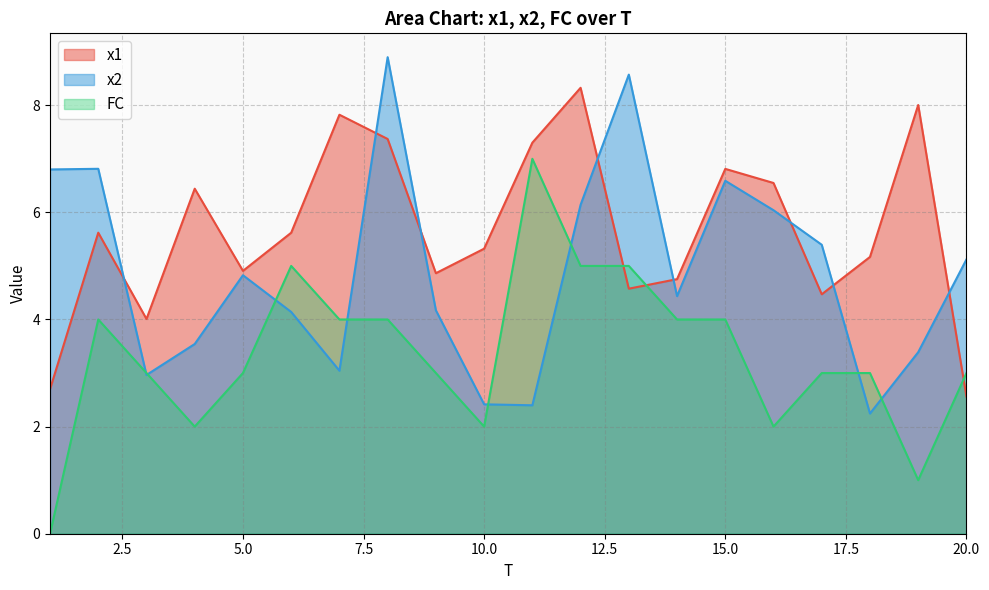

Reading left to right, extract all data points from this chart.

x1: 2.7	5.6	4.0	6.4	4.9	5.6	7.8	7.4	4.9	5.3	7.3	8.3	4.6	4.8	6.8	6.5	4.5	5.2	8.0	2.6
x2: 6.8	6.8	3.0	3.5	4.8	4.1	3.0	8.9	4.2	2.4	2.4	6.1	8.6	4.4	6.6	6.0	5.4	2.2	3.4	5.1
FC: 0.0	4.0	3.0	2.0	3.0	5.0	4.0	4.0	3.0	2.0	7.0	5.0	5.0	4.0	4.0	2.0	3.0	3.0	1.0	3.0